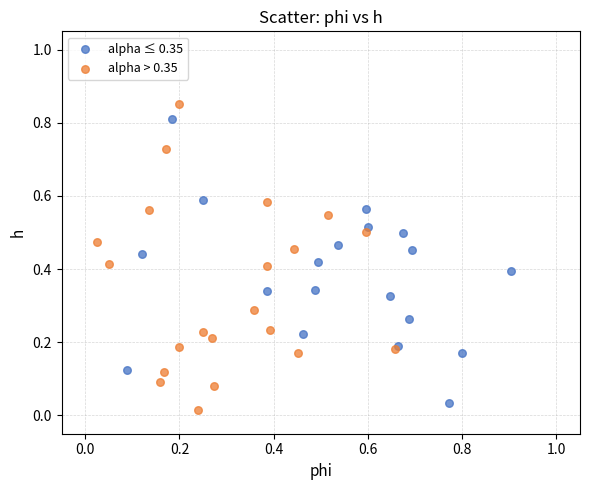

What are all the series names shown in the legend?

alpha ≤ 0.35, alpha > 0.35